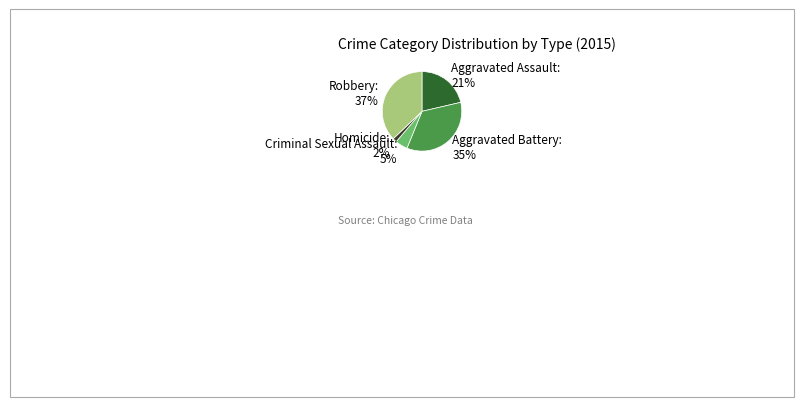

True or false: Homicide accounts for 2% of the total.

True